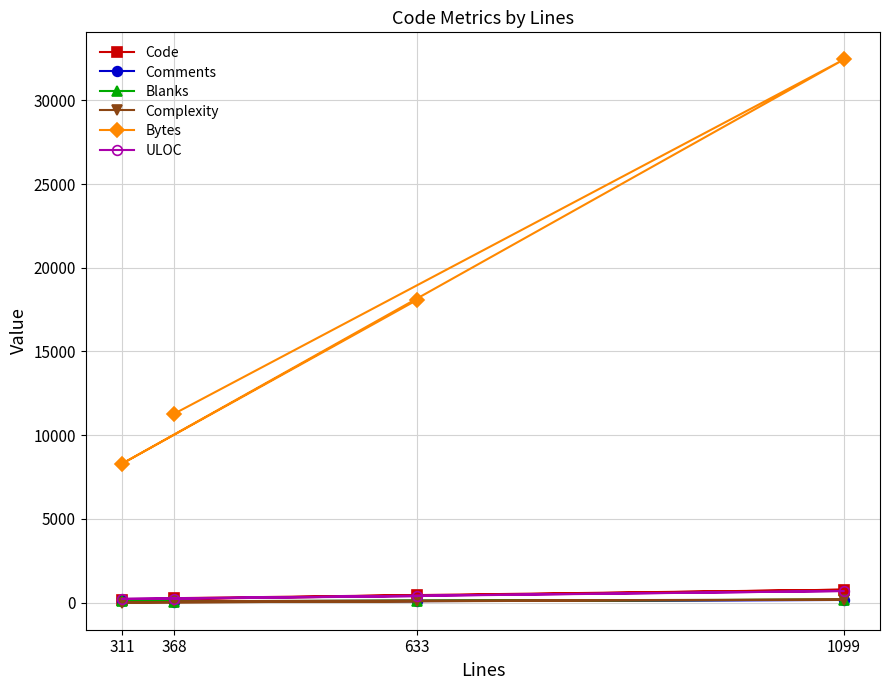

Which series has the widest spread of values?

Bytes